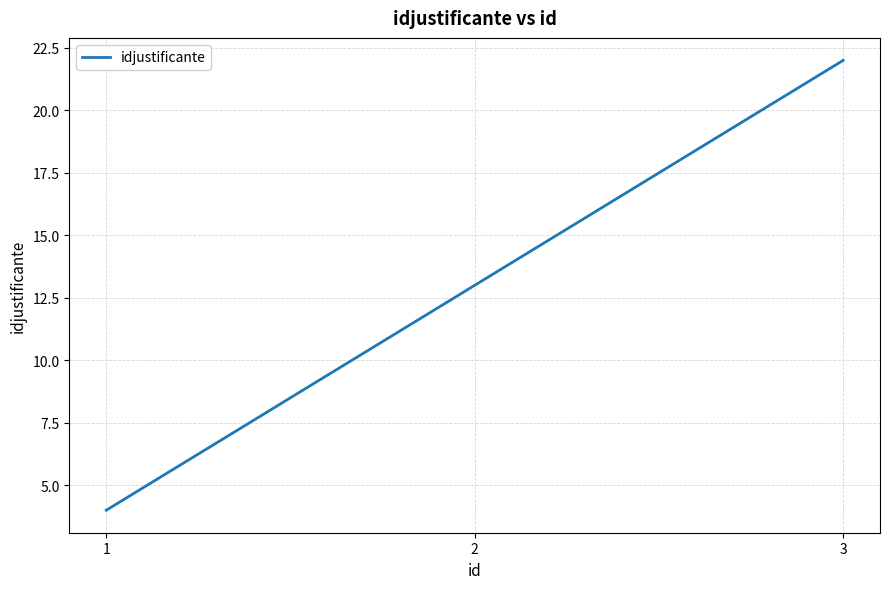

Is it true that the value at 3 is 5?

False